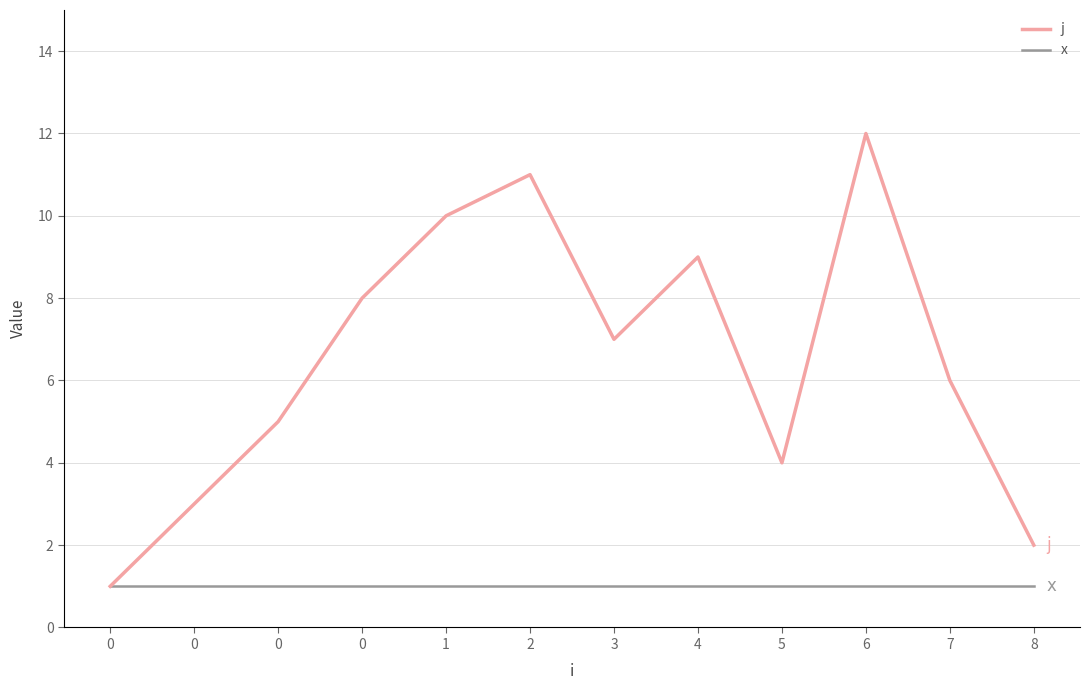

How many series are shown in this chart?

2